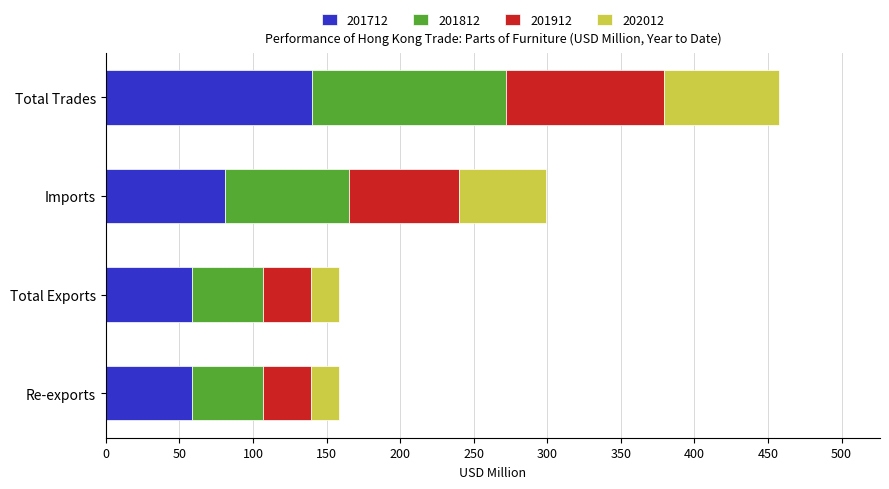

What value does the 201712 series have at Imports?

80.9